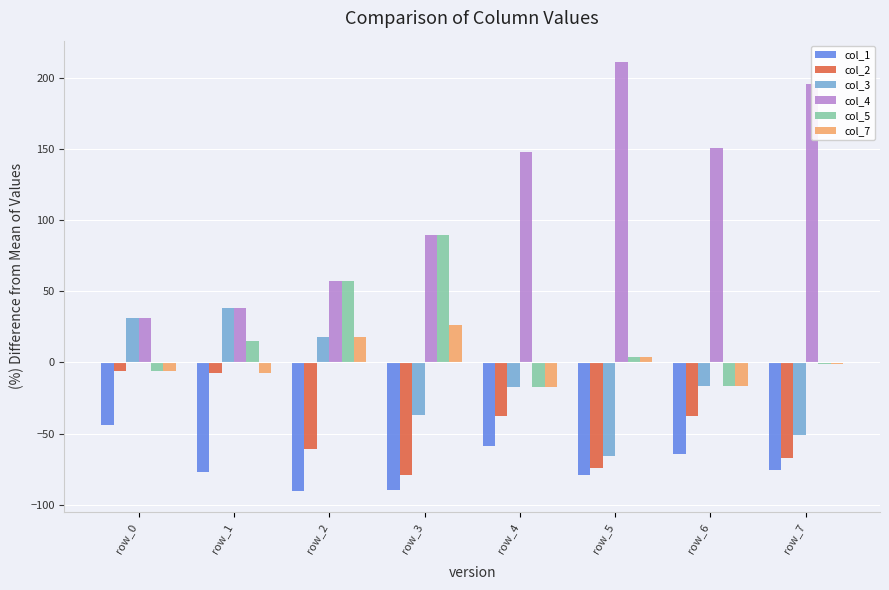

At how many categories does at least one series exceed 37?

7